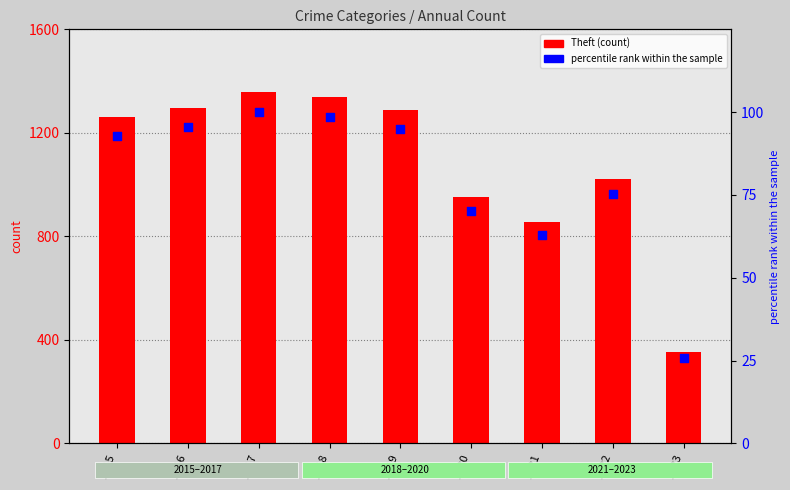

At which category is the sum across all series the highest?

2017